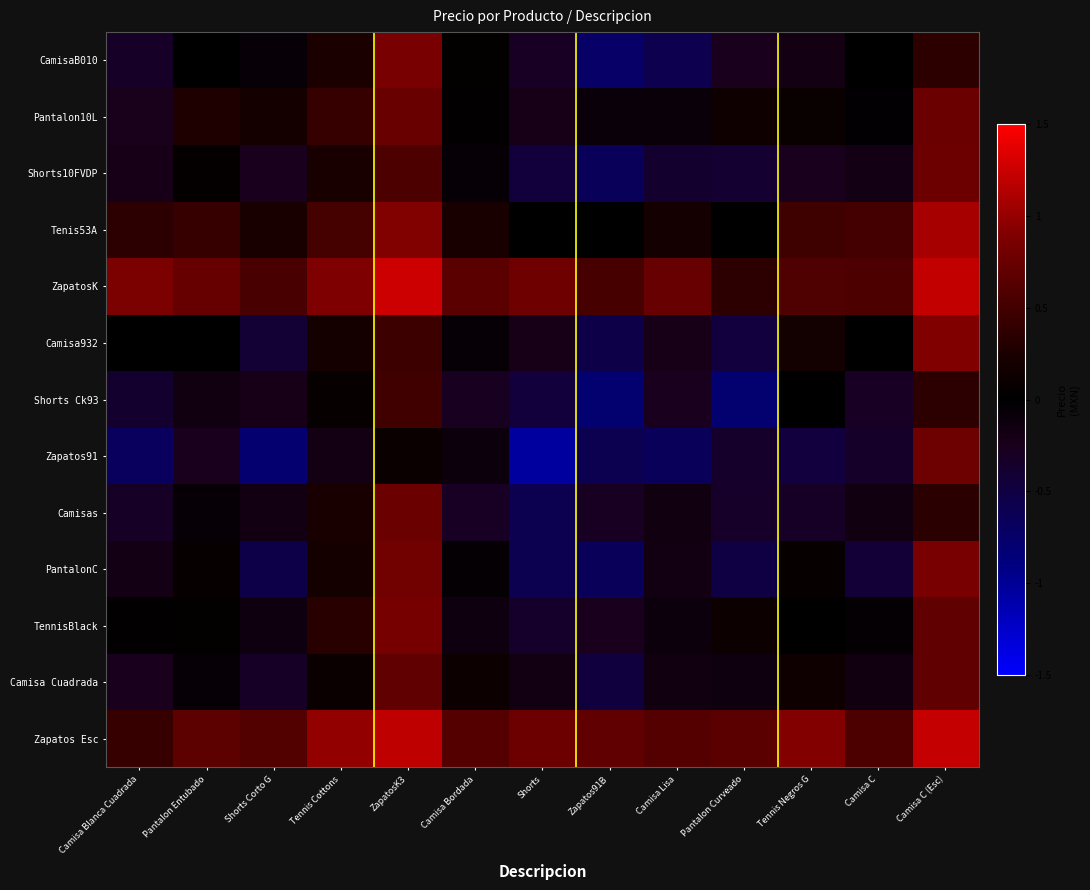

Which has a higher value, Pantalon Curveado or Camisa C?

Camisa C